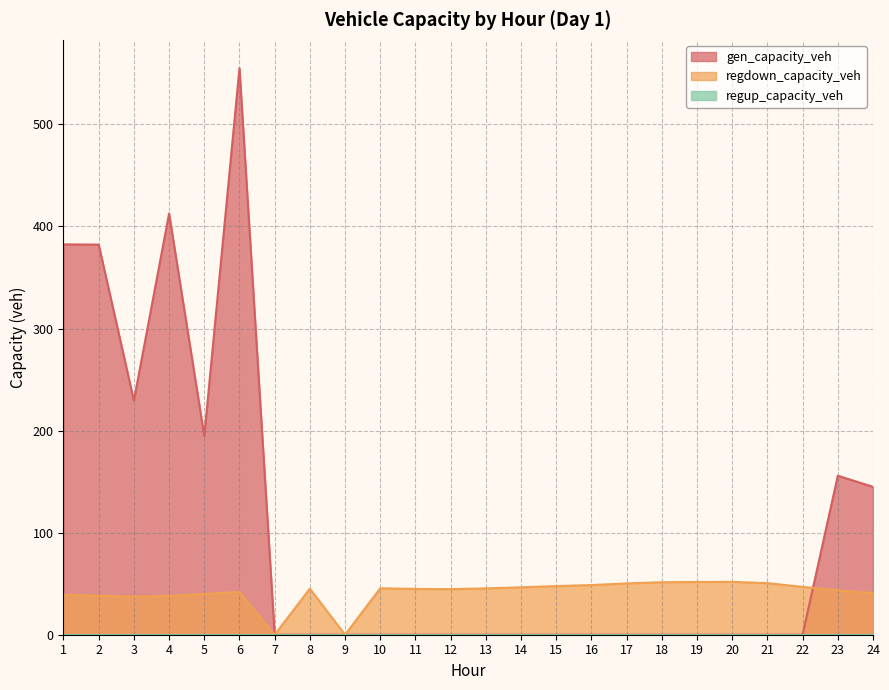

Which series changed the most between 4 and 8?

gen_capacity_veh